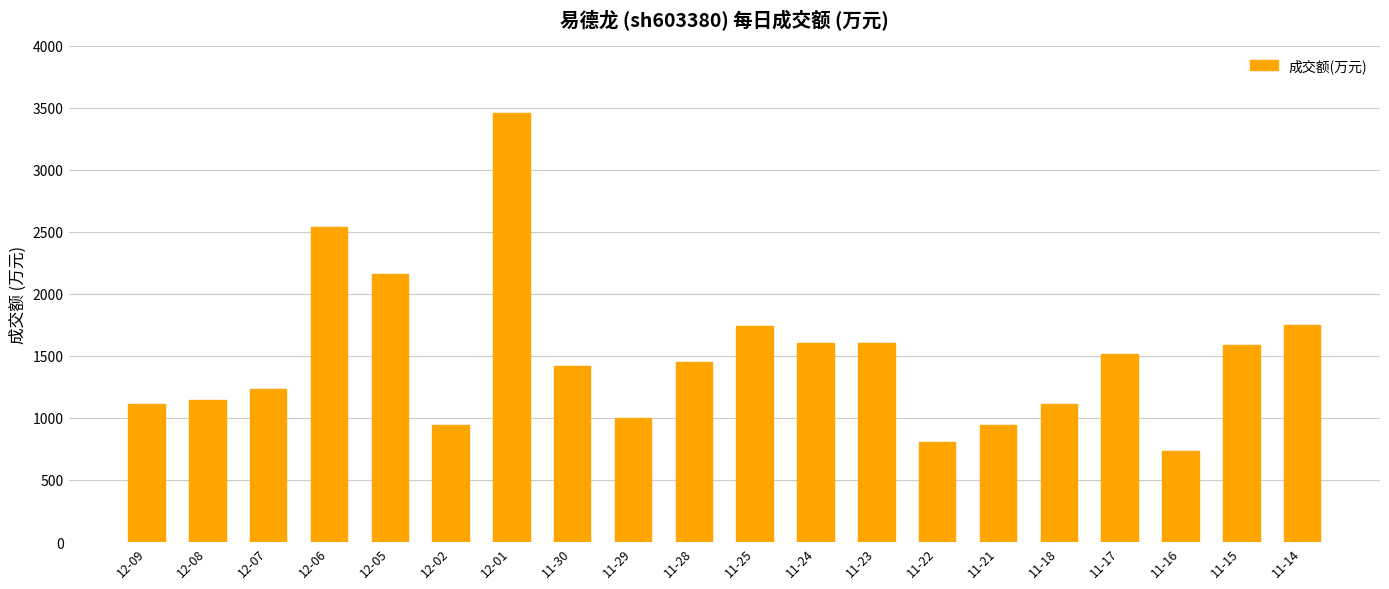

What is the difference between the second highest and minimum values?

1806